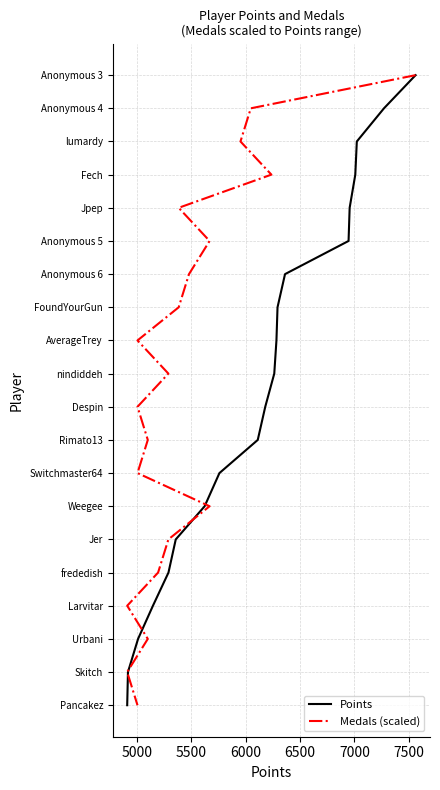

Does the chart display data point markers on the line(s)?

No